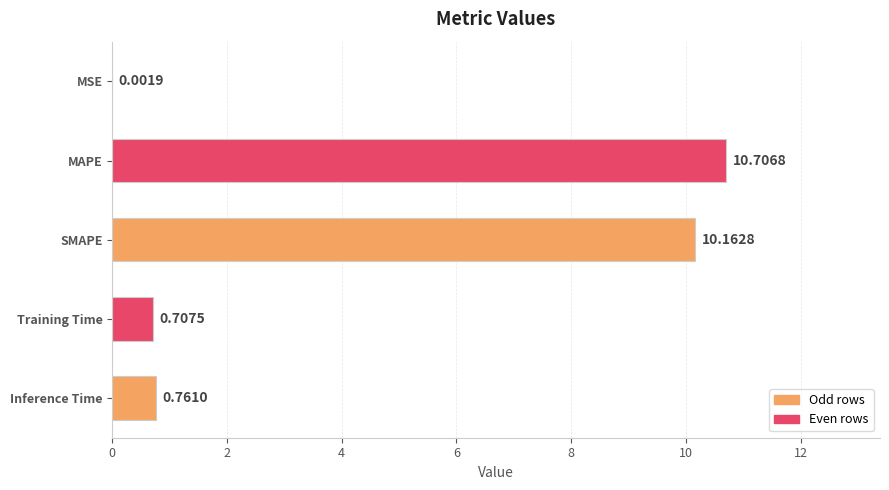

At which category does the chart reach its peak across all series?

MAPE